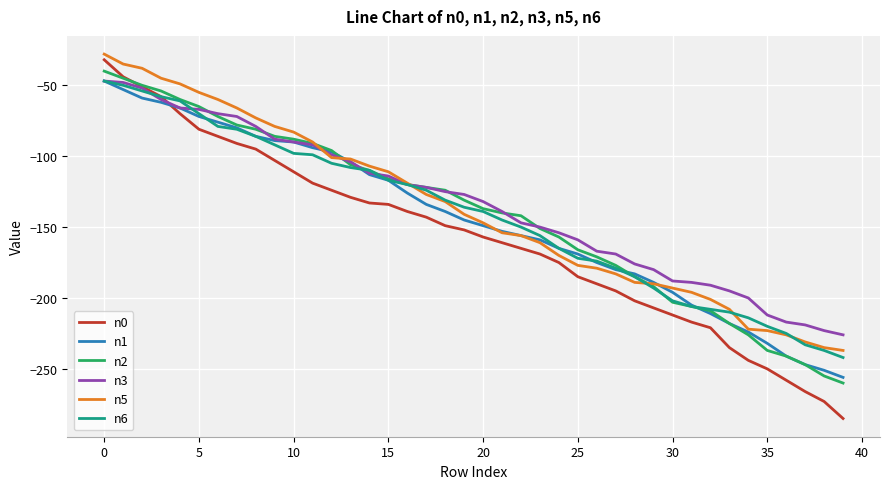

Which series has the widest spread of values?

n0